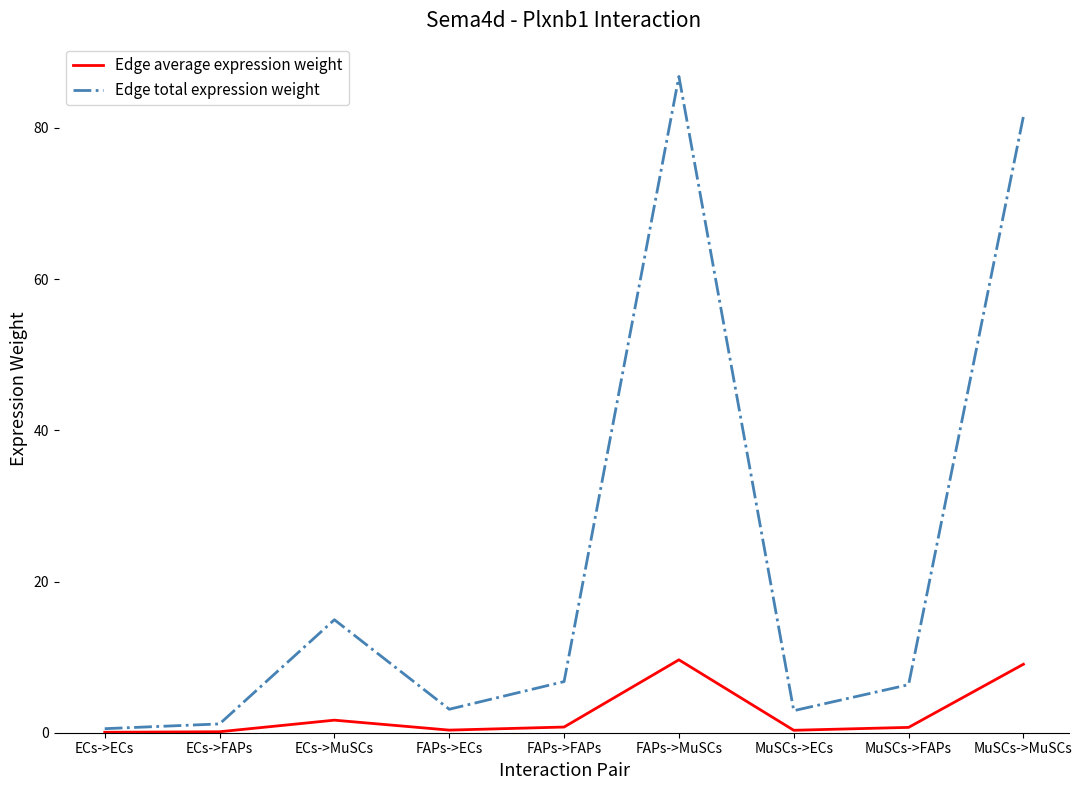

True or false: Edge total expression weight has a value of 86.8 at FAPs->MuSCs.

True